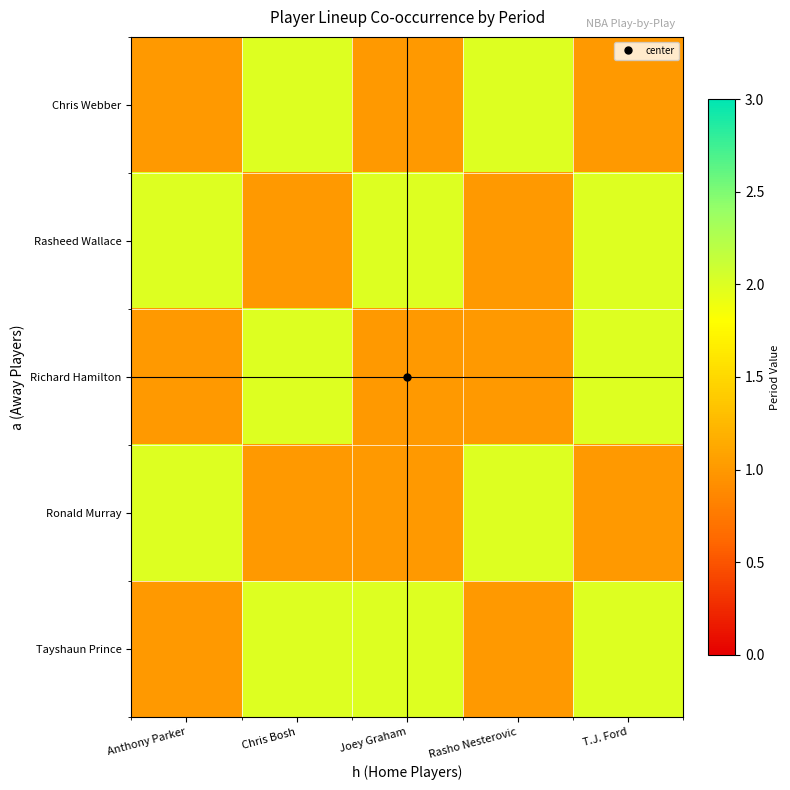

Rank the series at Joey Graham from lowest to highest value.

Chris Webber, Richard Hamilton, Ronald Murray, Rasheed Wallace, Tayshaun Prince